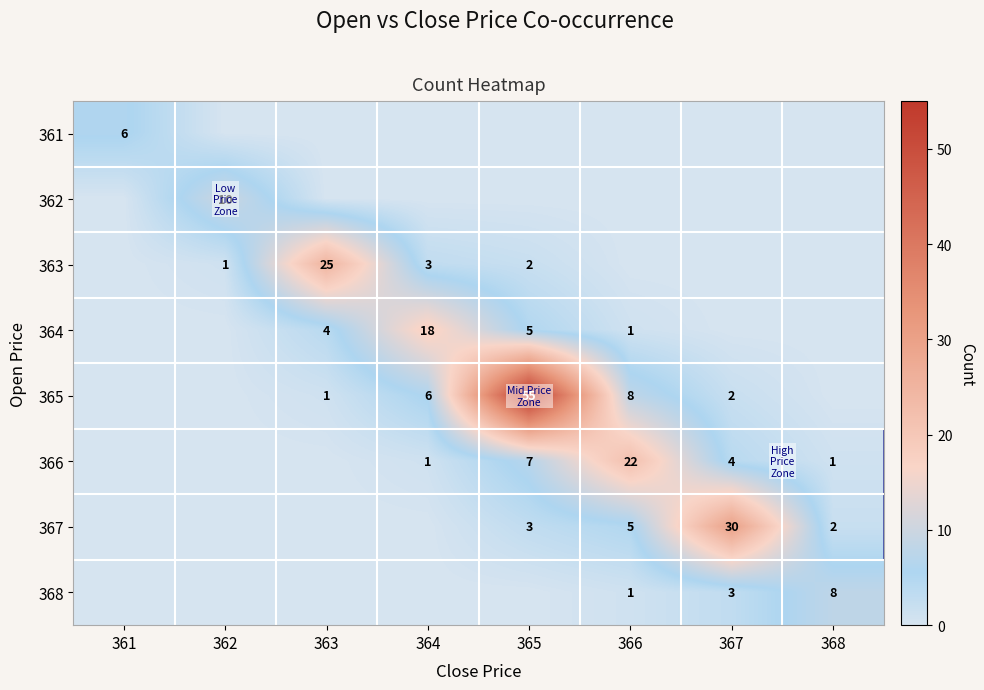

The 368 series shows 8 at 368. True or false?

True